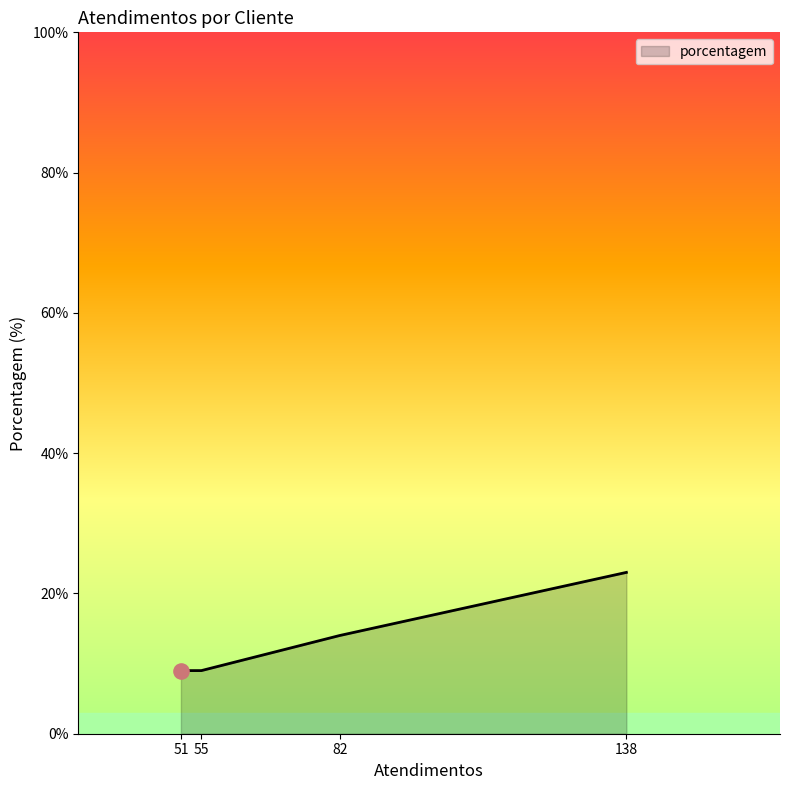

What is the ratio of the value at 51 to the value at 55?

1.0